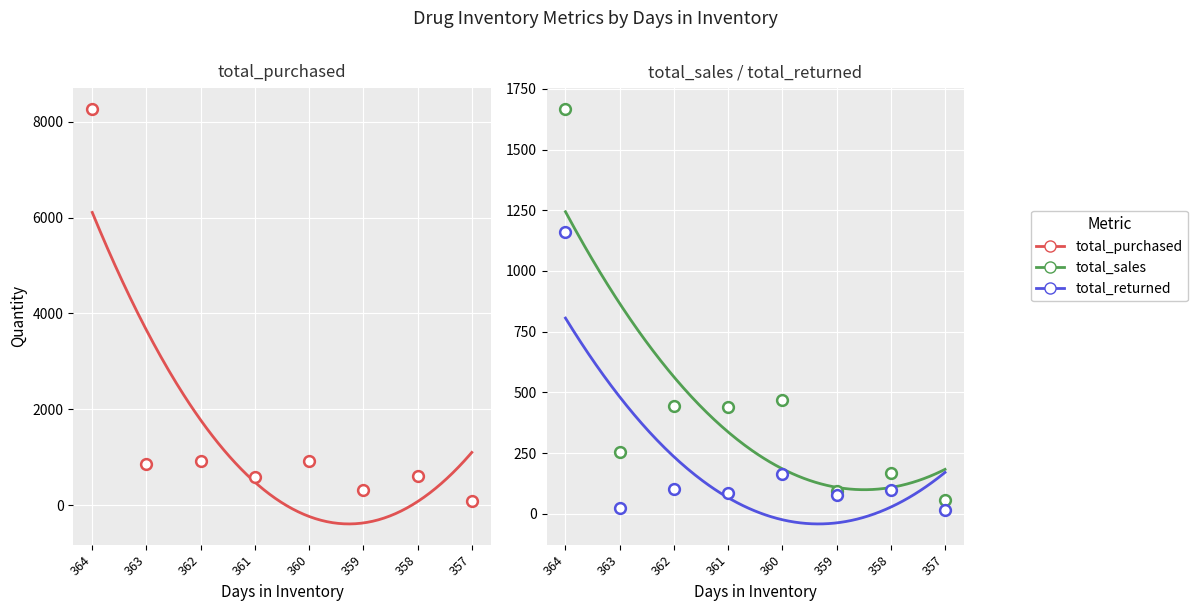

What is the total value across all series at 357?

168